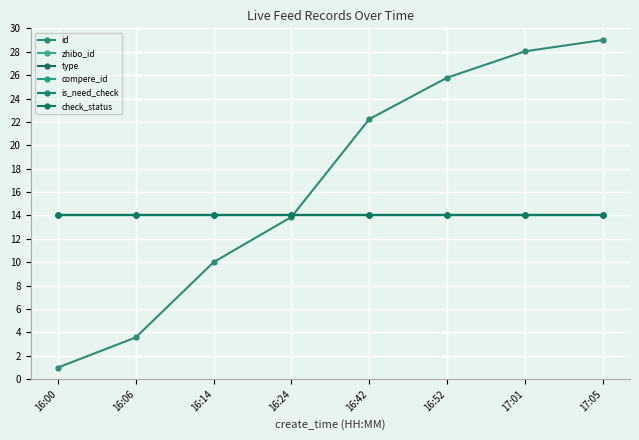

Which series has the largest range (max minus min)?

id